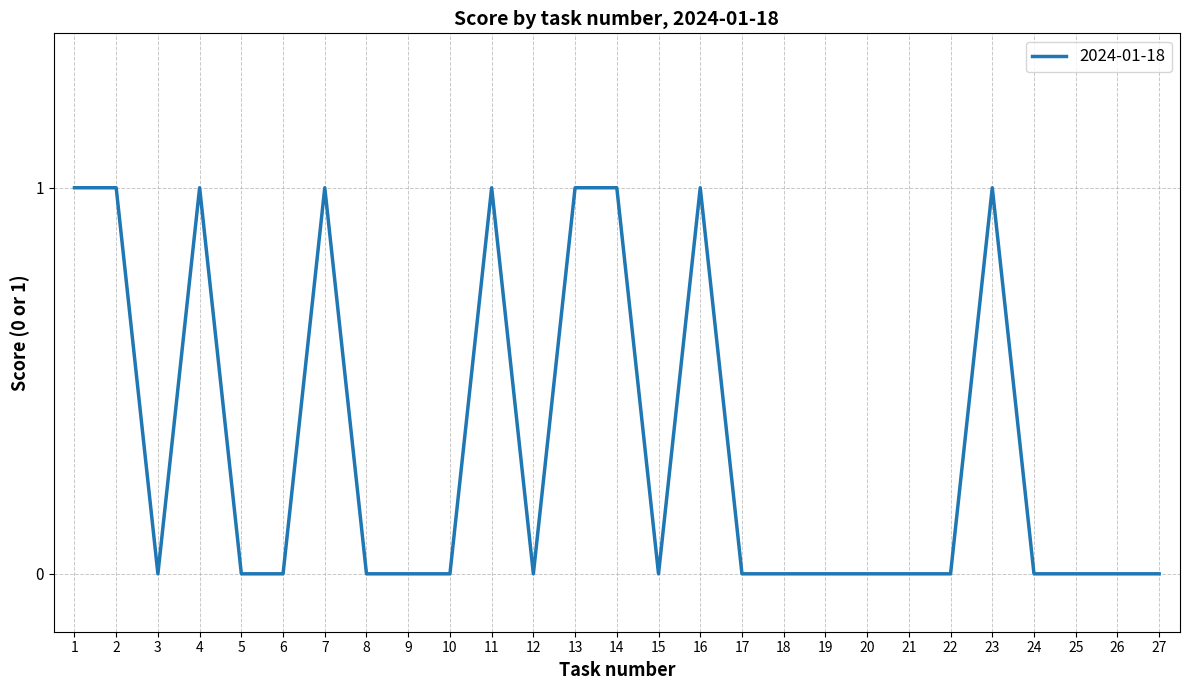

How many categories are shown in the chart?

27